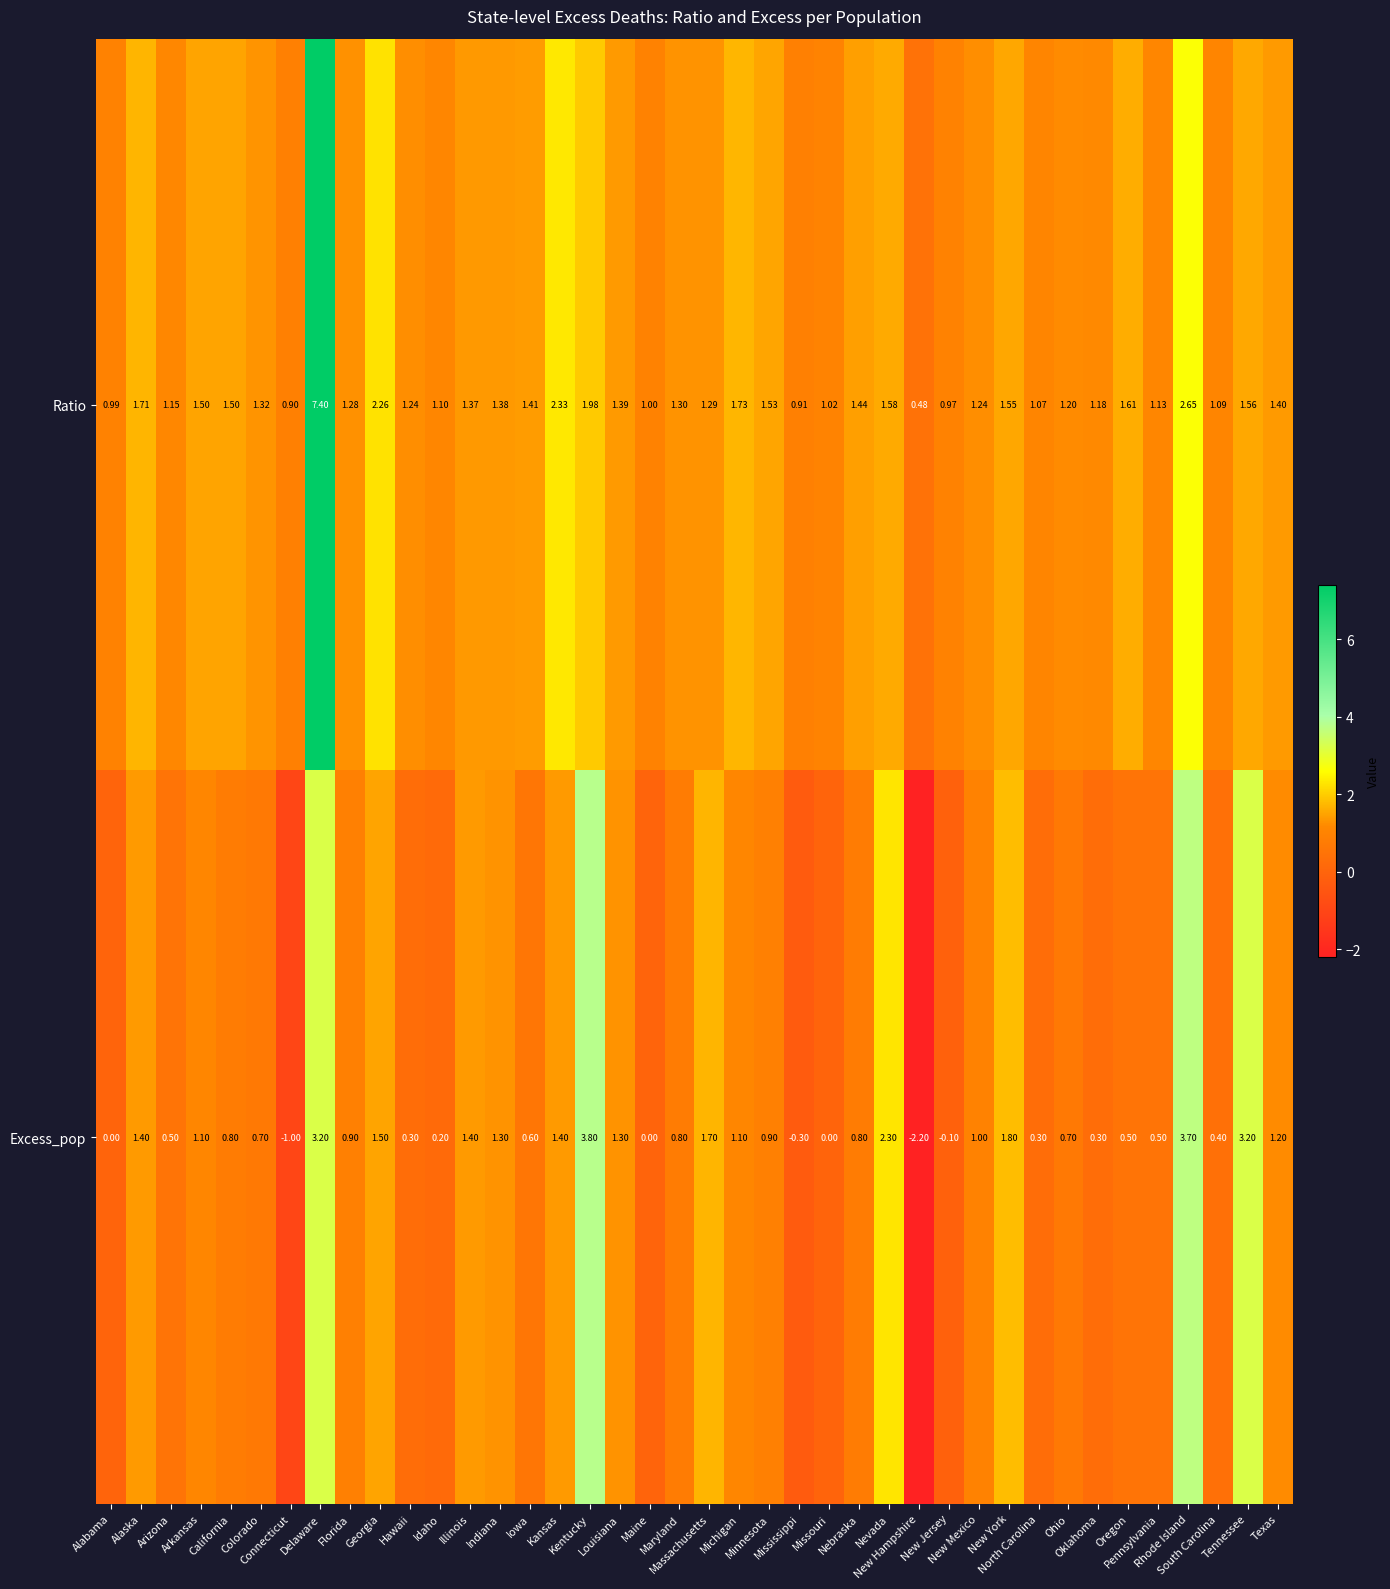

Rank the series by their maximum value, from lowest to highest.

Excess_pop, Ratio